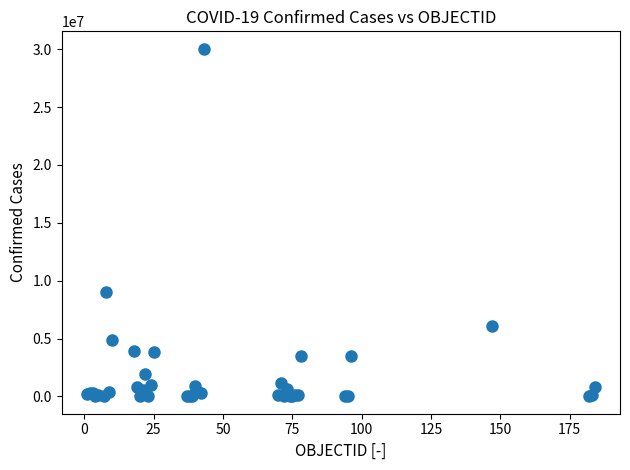

What Y value in the scatter plot is closest to 15024809?

9045326